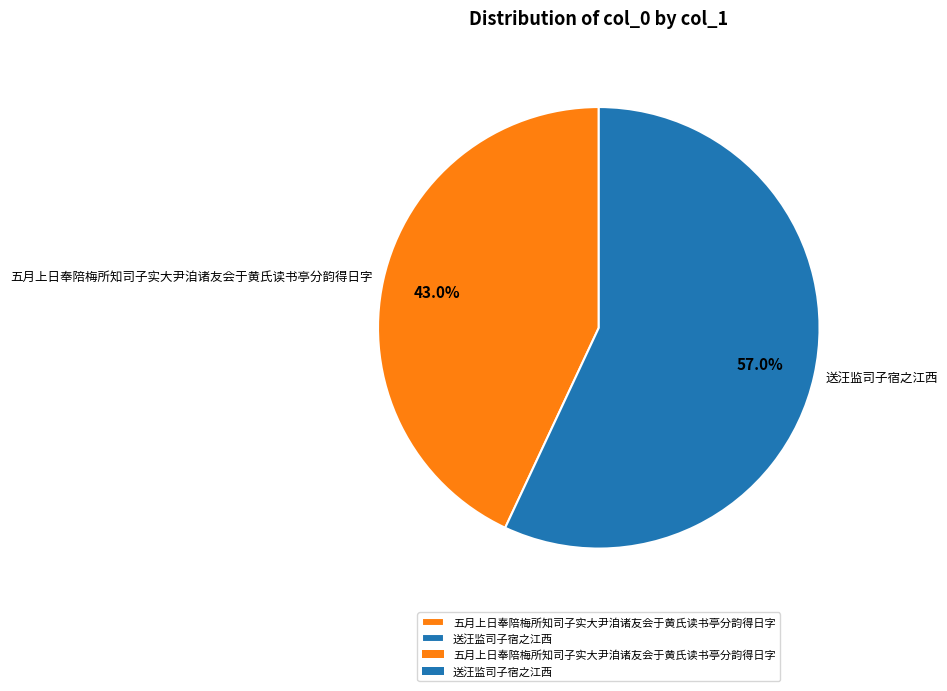

What is the smallest slice in the pie chart?

五月上日奉陪梅所知司子实大尹洎诸友会于黄氏读书亭分韵得日字